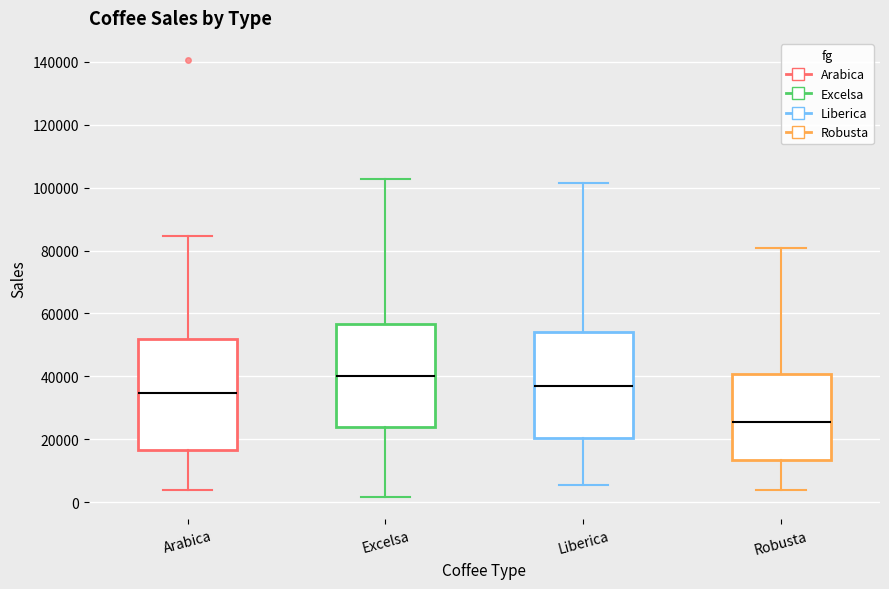

Reading left to right, read every box against the y-axis: the position of its median line, the range the box covers, and the ends of its whiskers. The values are not printed on the chart, so give them approximately, as read against the axis.

Arabica: median 34000, box 16000 to 52000, whiskers 4000 to 84000
Excelsa: median 40000, box 24000 to 56000, whiskers 2000 to 102000
Liberica: median 36000, box 20000 to 54000, whiskers 6000 to 102000
Robusta: median 26000, box 14000 to 40000, whiskers 4000 to 80000